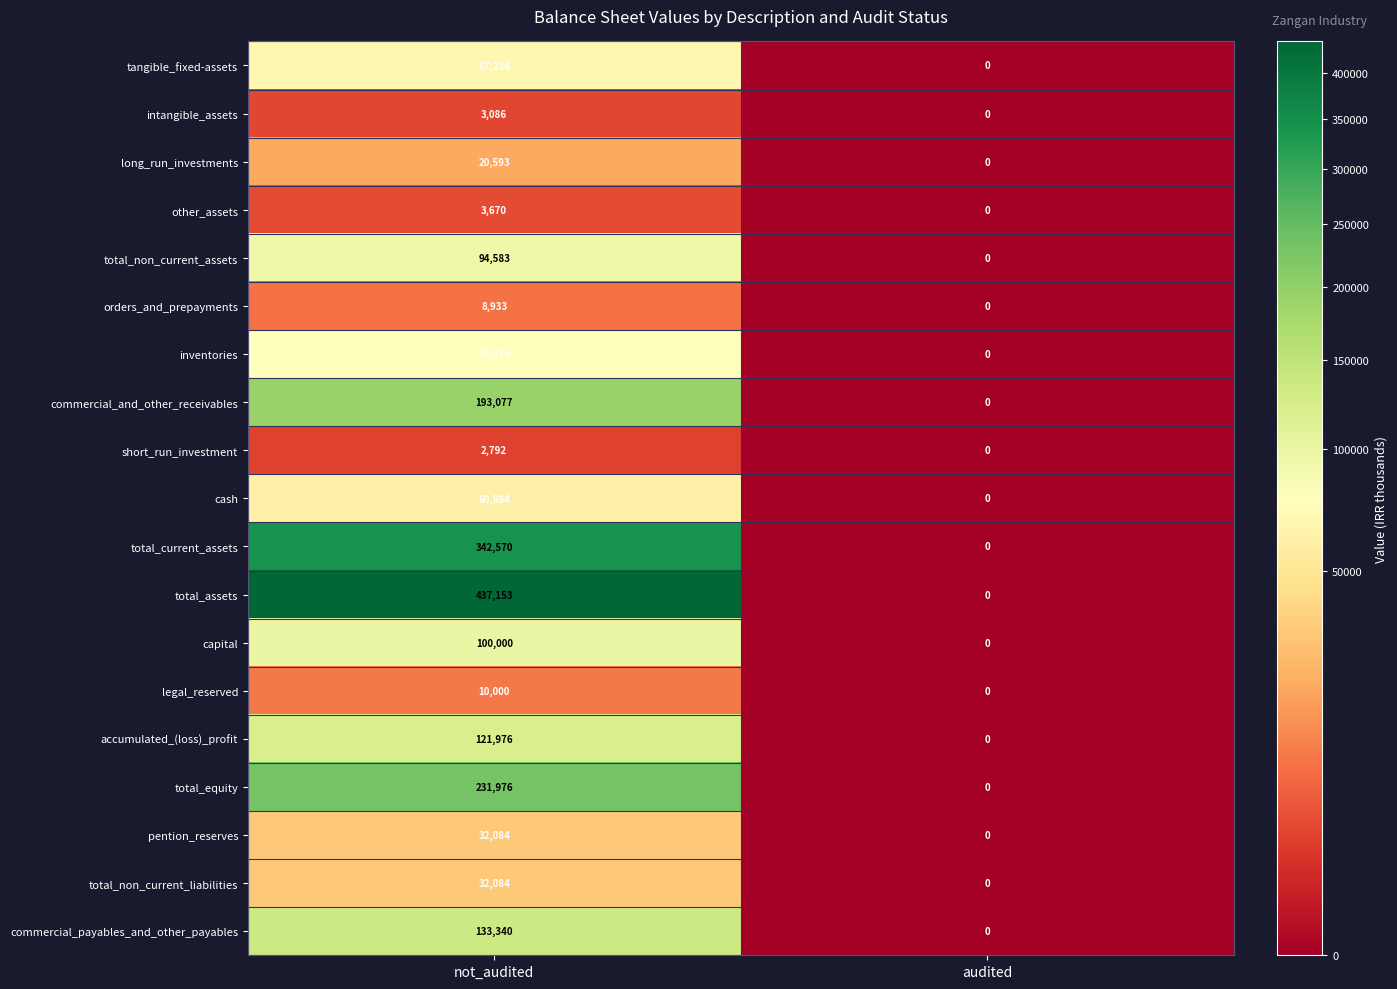

How many data points does each series have?

2